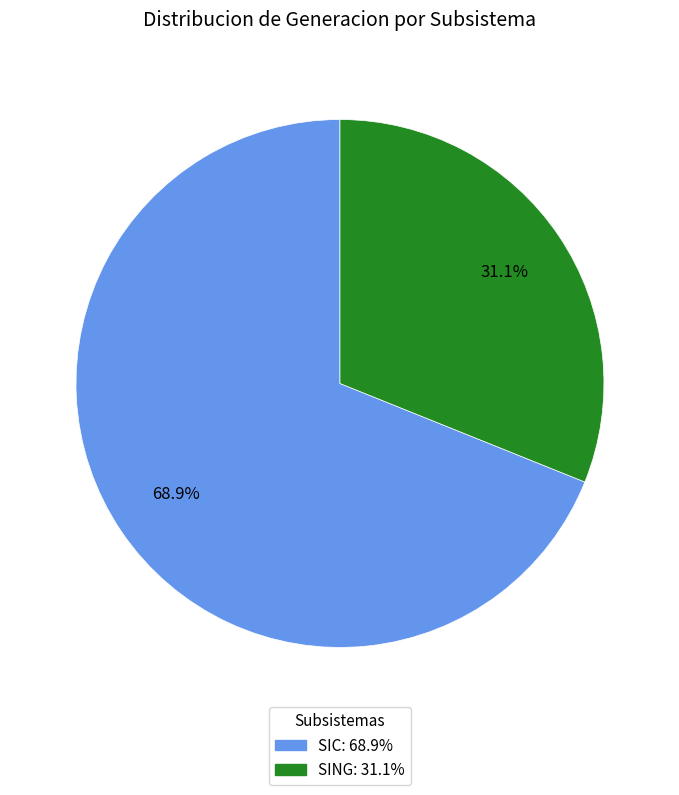

Which category has the biggest portion of the pie?

SIC